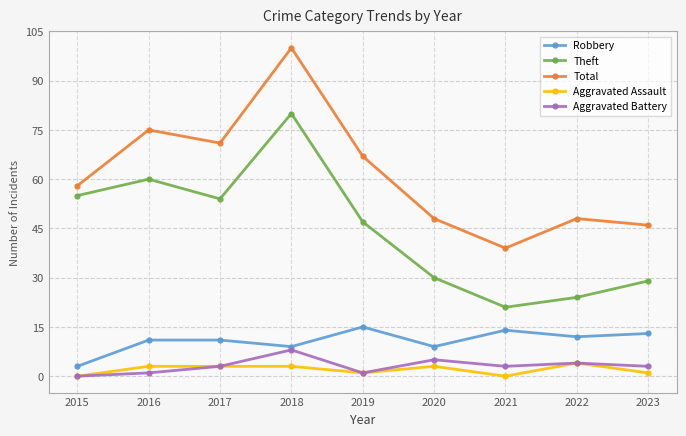

How many lines are shown in the chart?

5